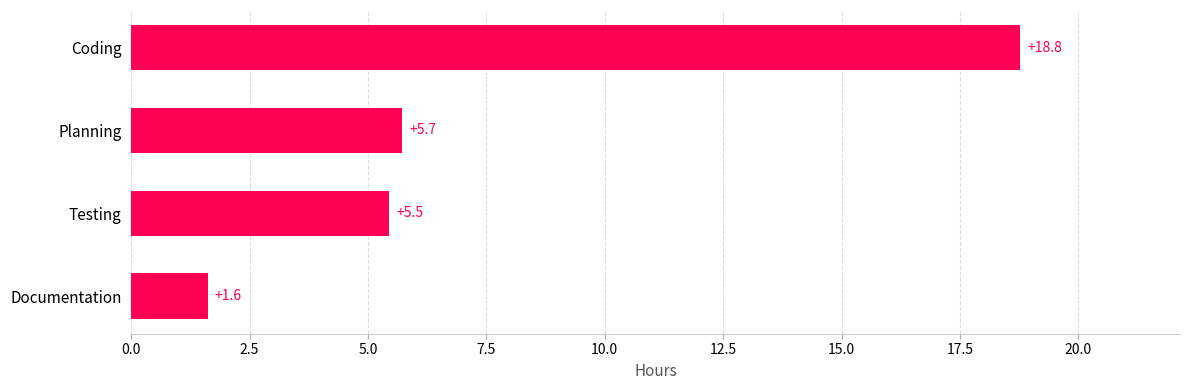

Reading bottom to top, extract all data points from this chart.

Documentation=1.6	Testing=5.5	Planning=5.7	Coding=18.8